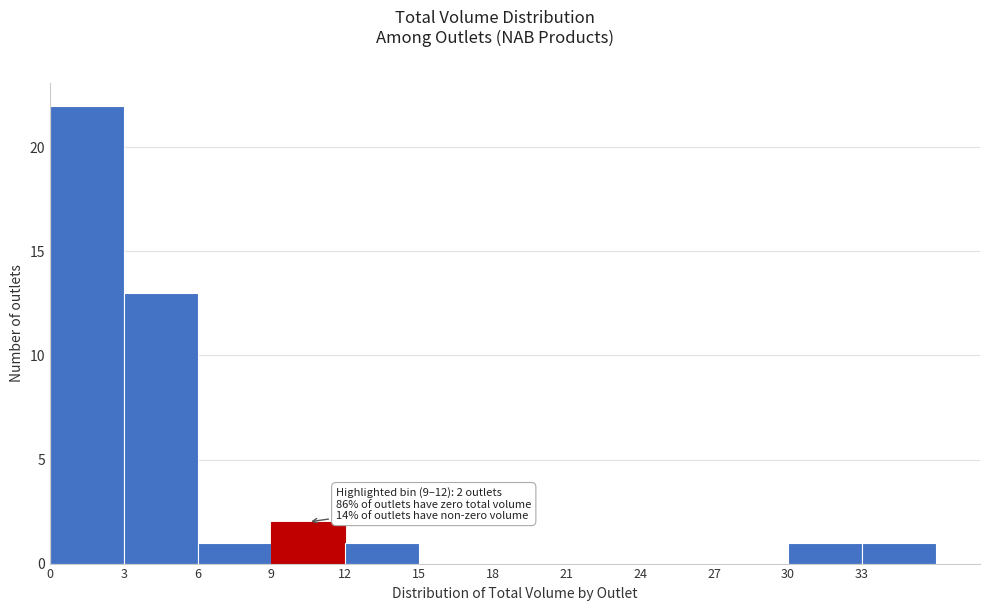

Which range on the x-axis has the tallest bar?

0 to 3